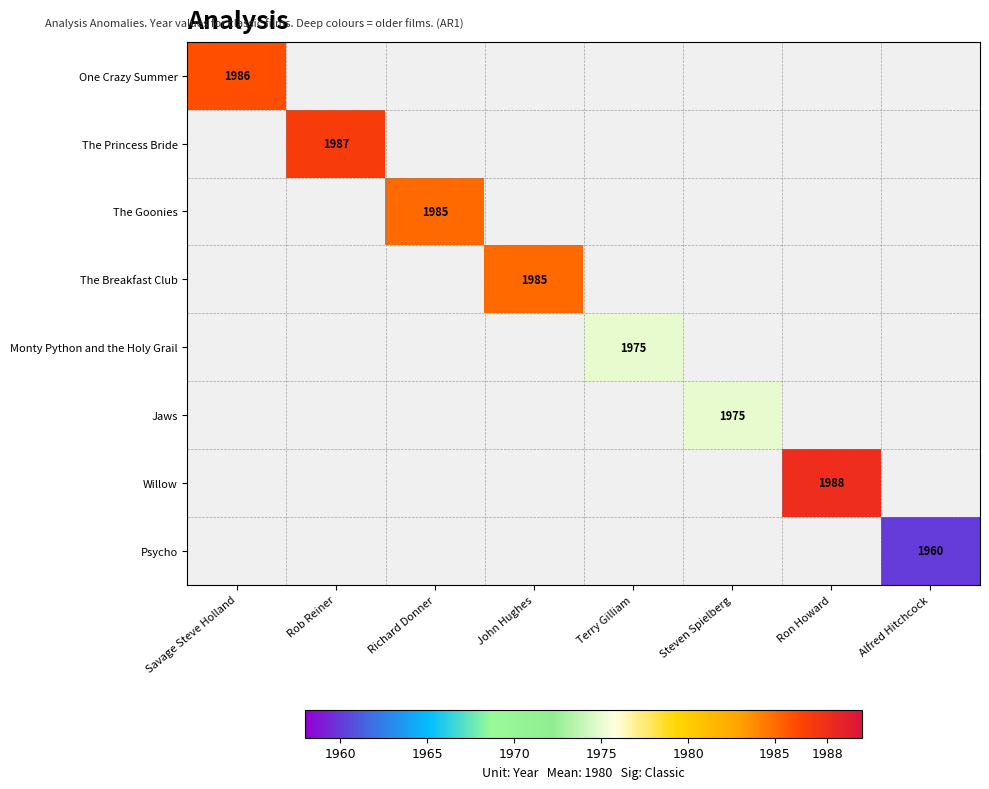

Is it true that The Goonies equals 1232 at Richard Donner?

False